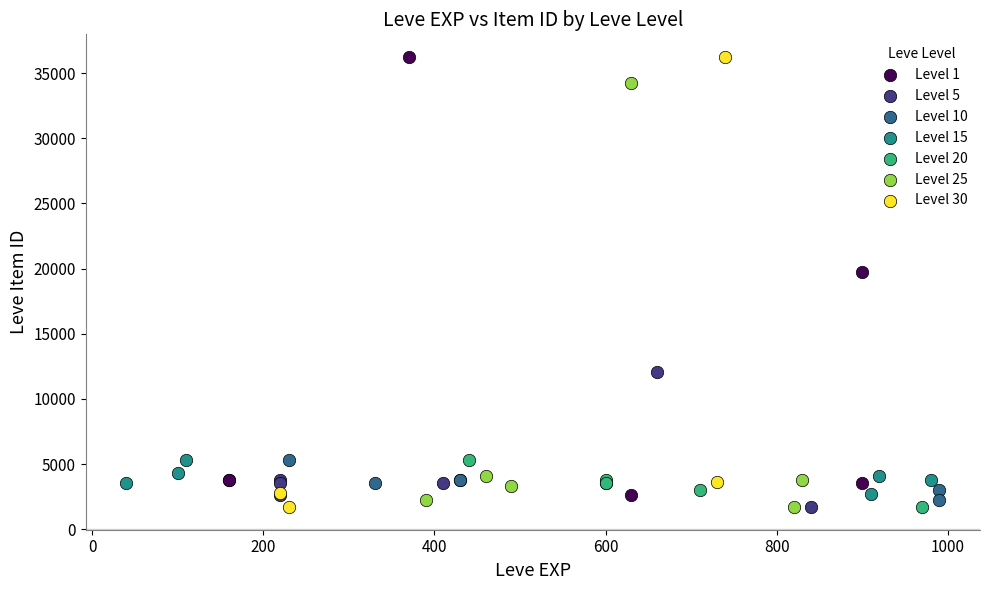

What are all the series names shown in the legend?

Level 1, Level 5, Level 10, Level 15, Level 20, Level 25, Level 30